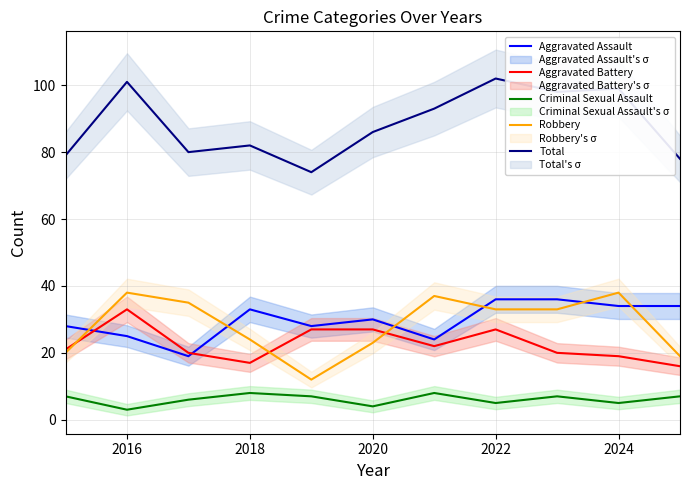

How many values in the Aggravated Battery series are below 21?

5